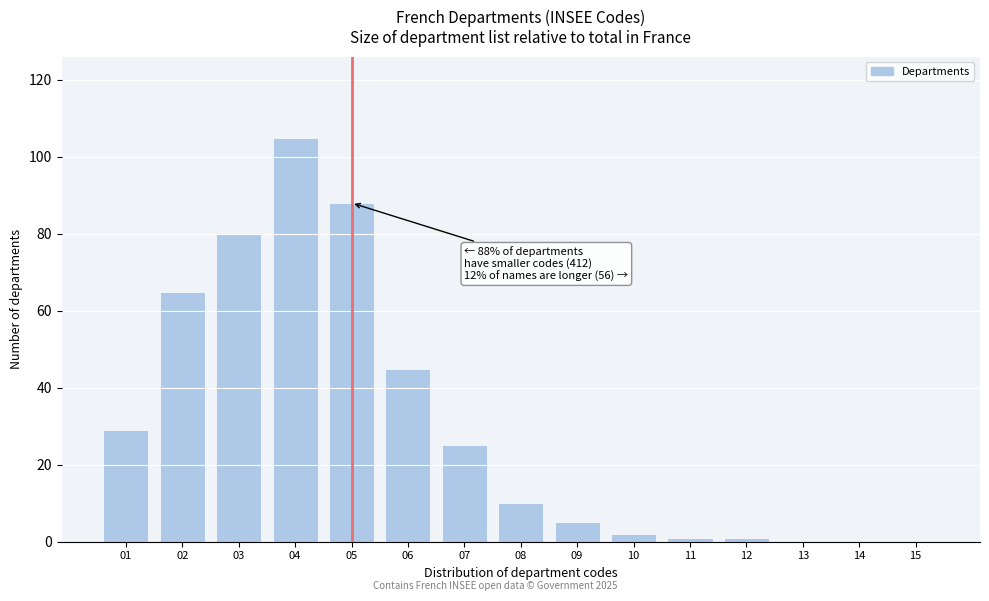

Reading left to right, list all the values displayed in this chart.

01=29	02=65	03=80	04=105	05=88	06=45	07=25	08=10	09=5	10=2	11=1	12=1	13=0	14=0	15=0